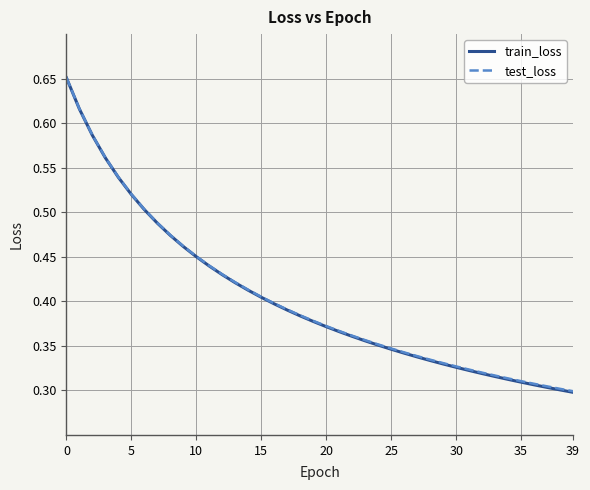

Which series has the widest spread of values?

train_loss